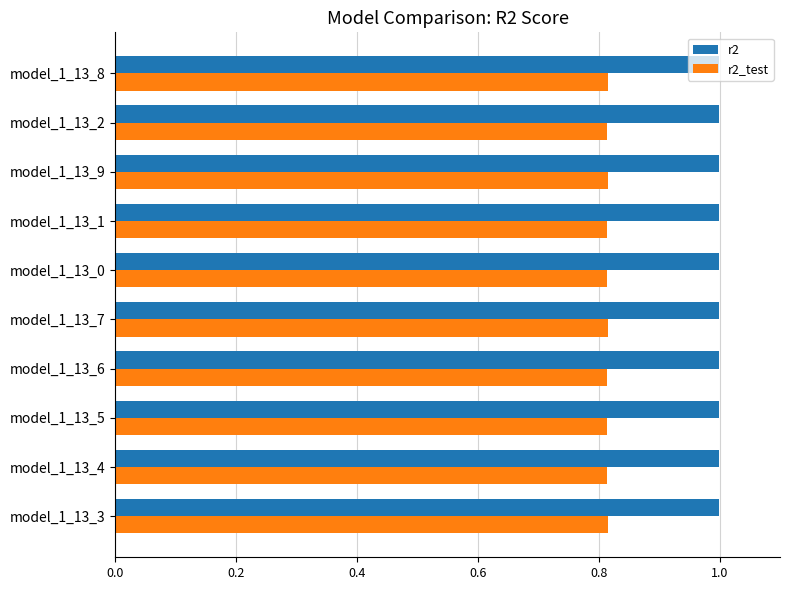

Which series has the widest spread of values?

r2_test